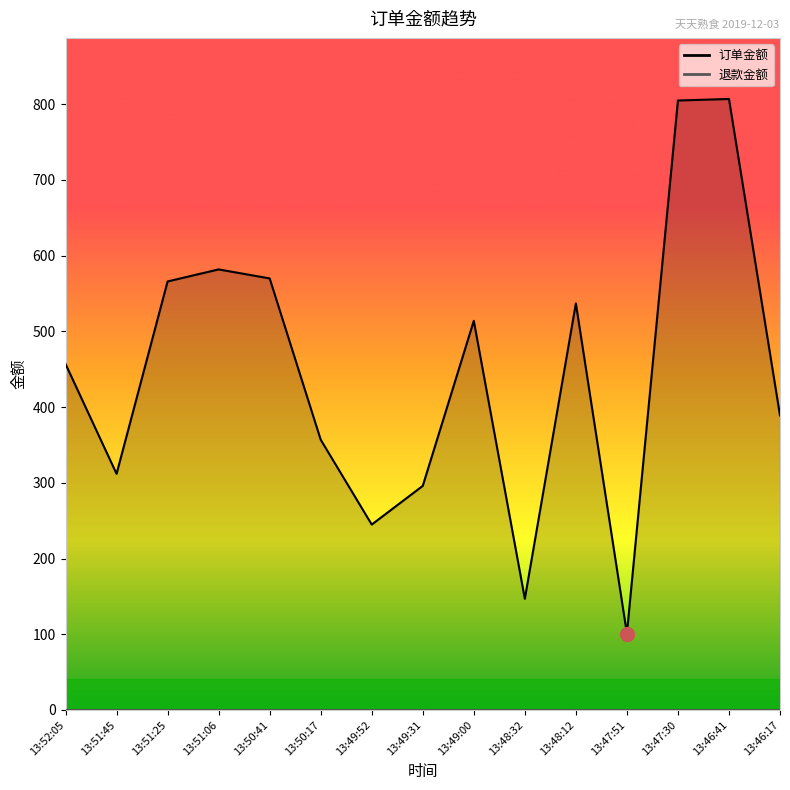

Approximately how many times larger is the value at 13:48:12 compared to 13:49:31?

1.8